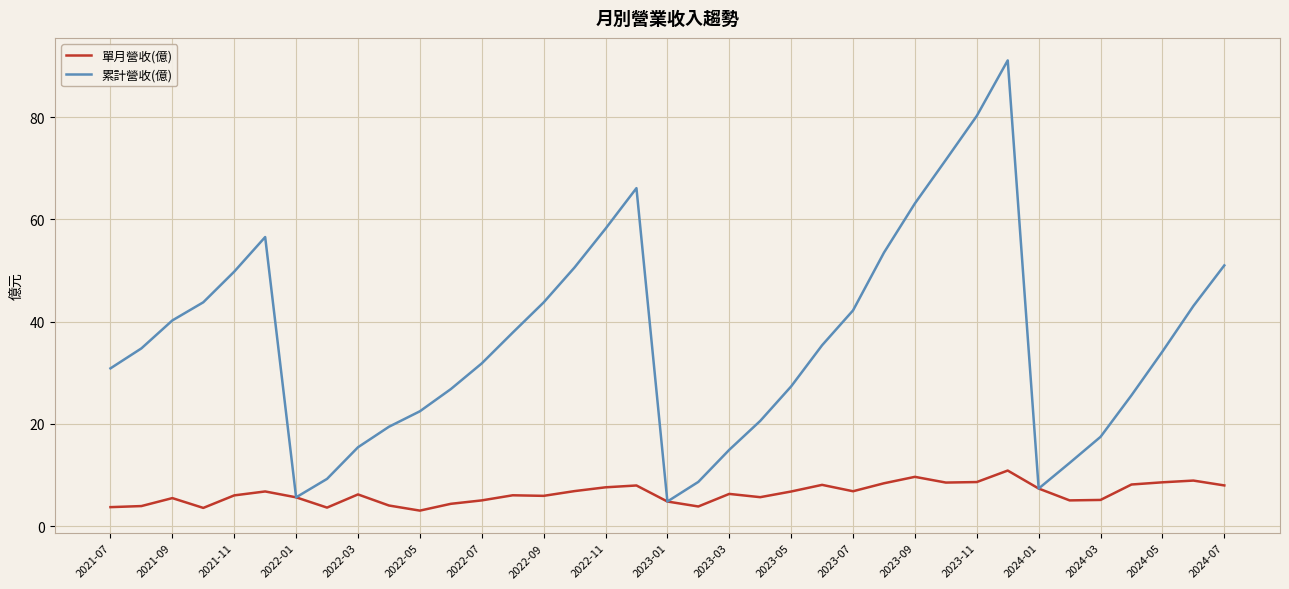

Which series has the widest spread of values?

累計營收(億)